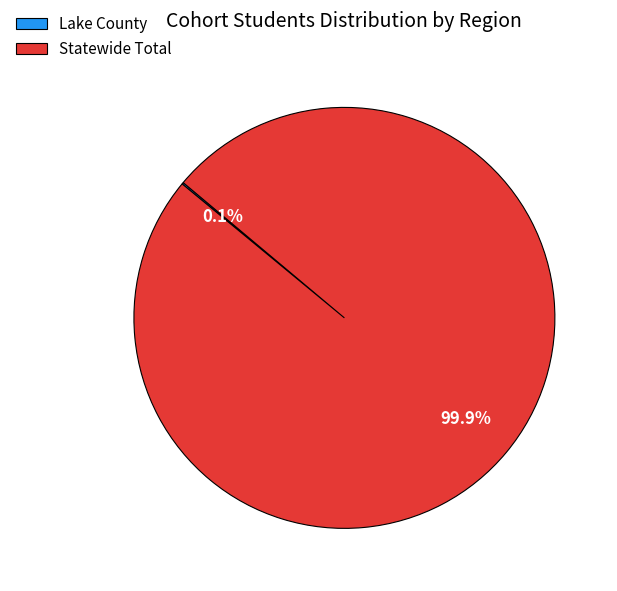

To the nearest percent, what portion does Statewide Total represent?

100%